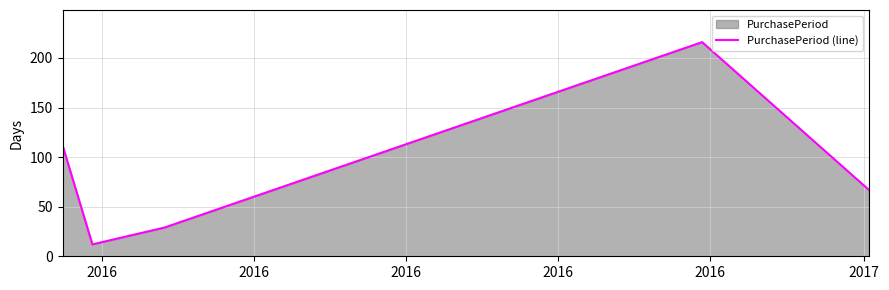

Reading right to left, what are all the values shown in this chart?

67	216	29	12	112